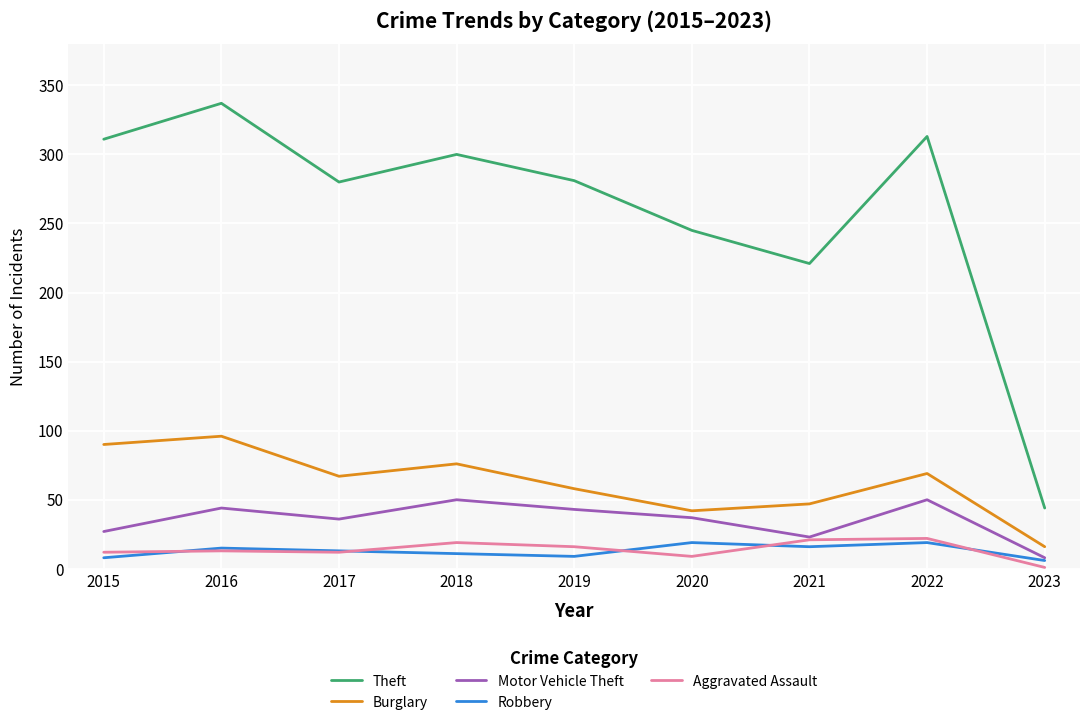

What is the difference between the highest and lowest values at 2018?

289